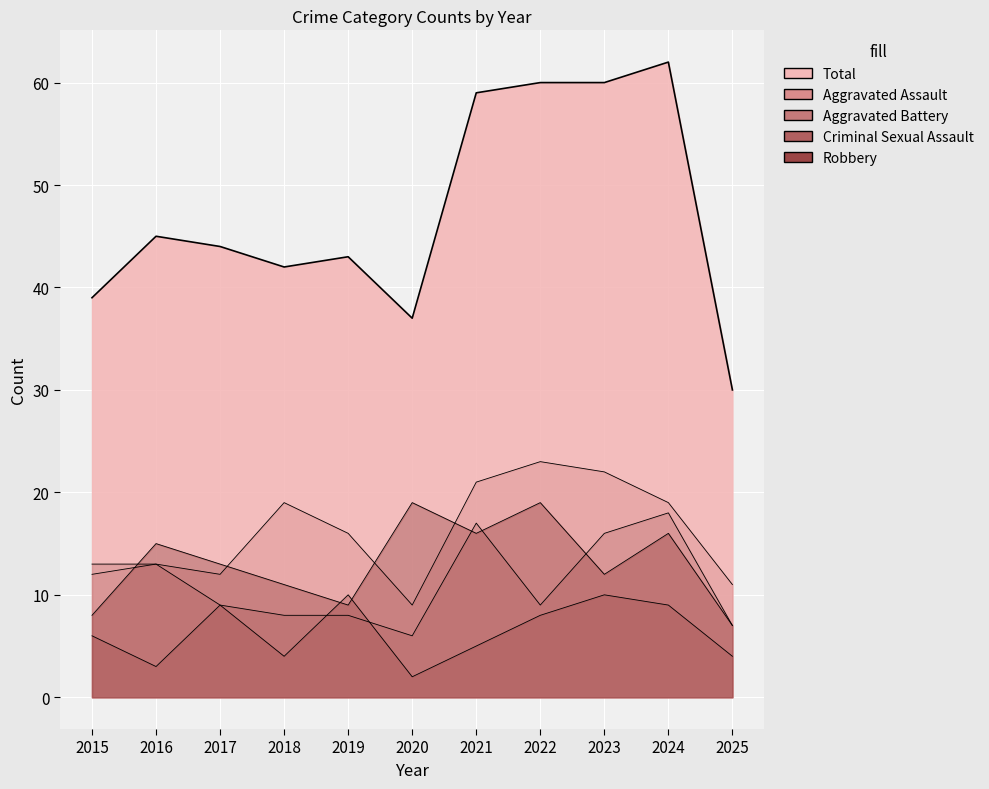

What is the value of the Total point at the 4th from the left?

42